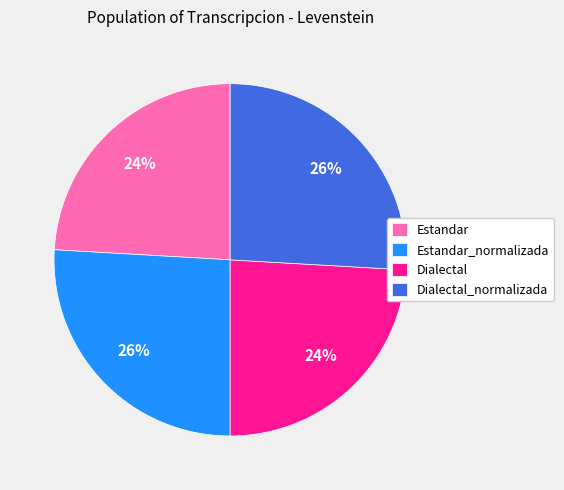

To the nearest percent, what portion does Estandar_normalizada represent?

26%